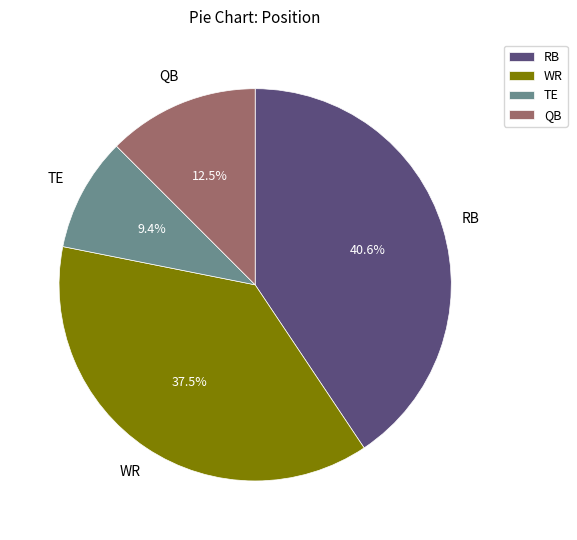

Does QB represent more than half of the total?

No